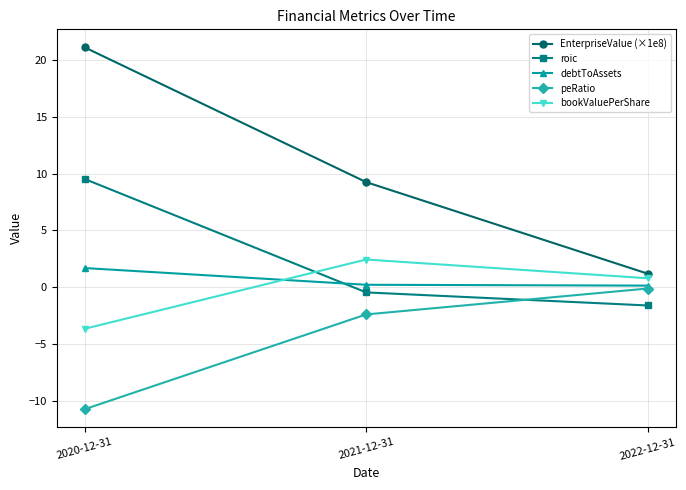

Count the number of data series in this chart.

5